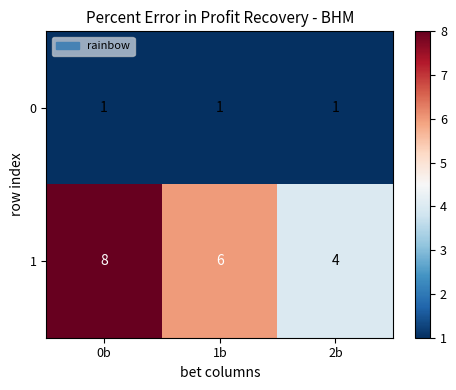

Count the number of data series in this chart.

2